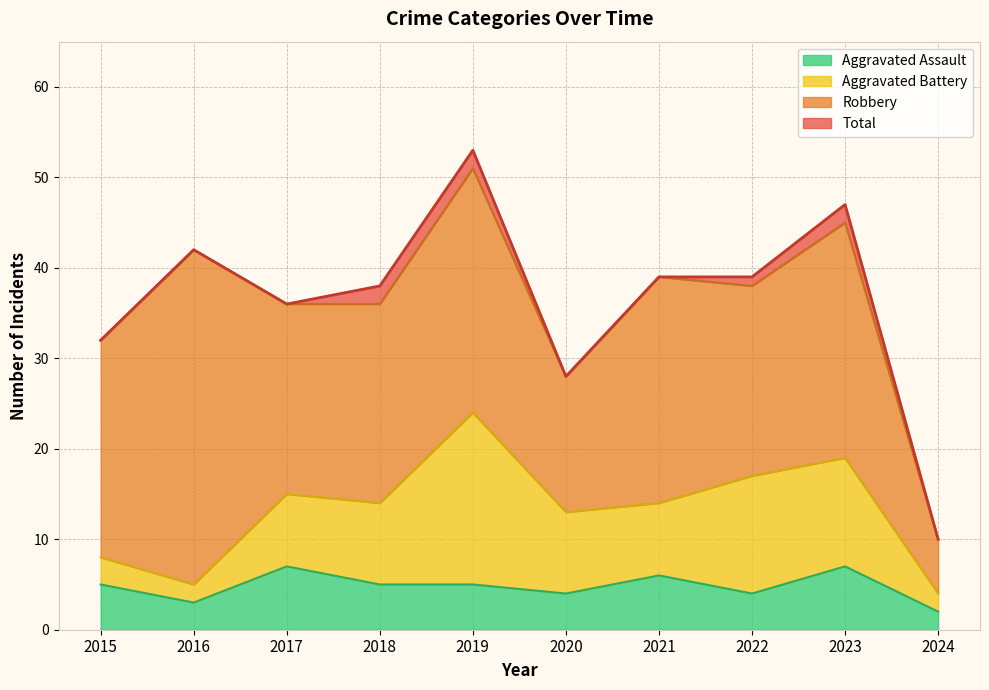

True or false: Aggravated Assault has a value of 3 at 2016.

True